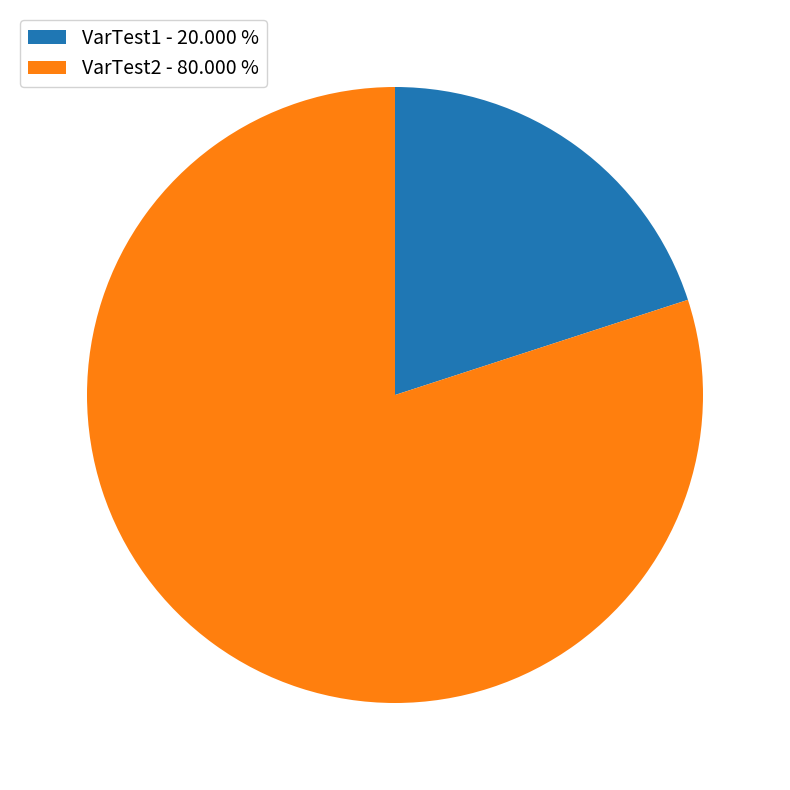

Approximately how many times larger is the value at VarTest2 - 80.000 % compared to VarTest1 - 20.000 %?

4.0